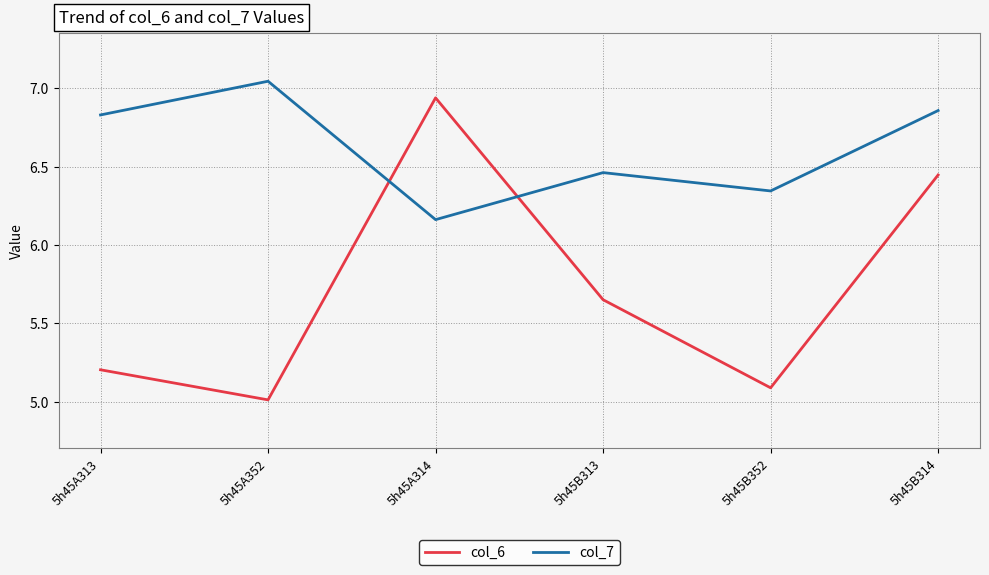

In col_6, how many points are higher than both neighbors (excluding endpoints)?

1